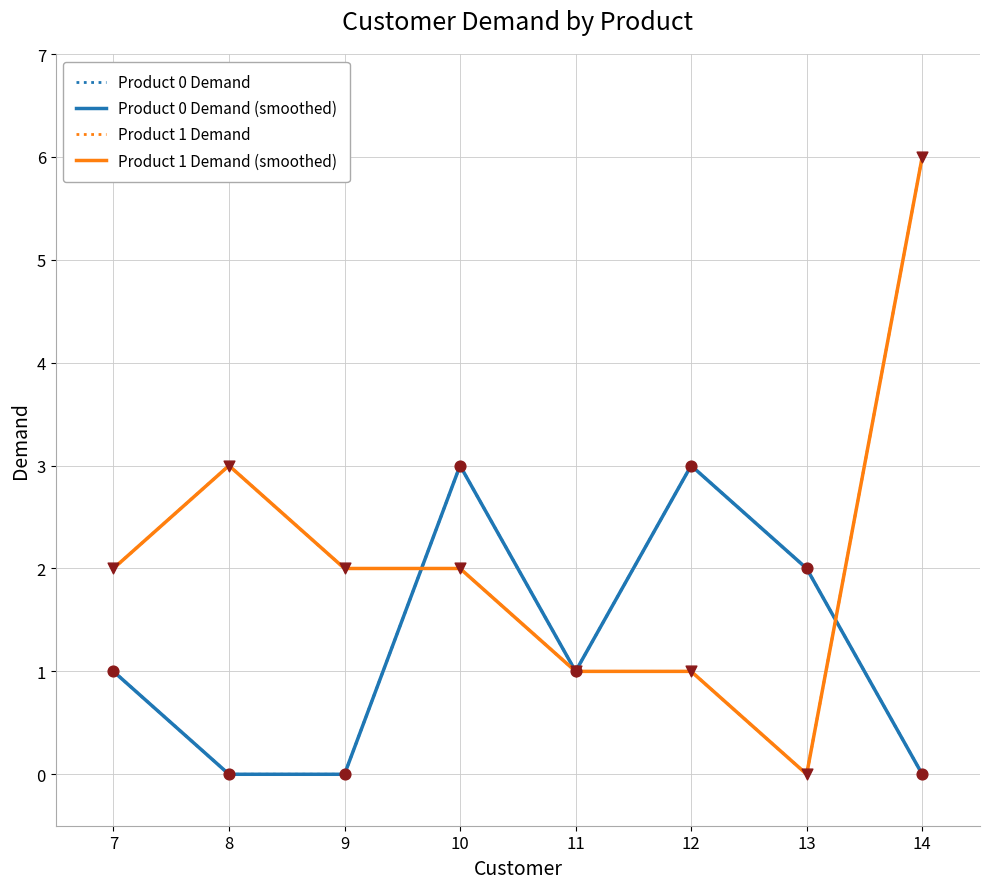

Which series has the largest total across all categories?

Product 1 Demand